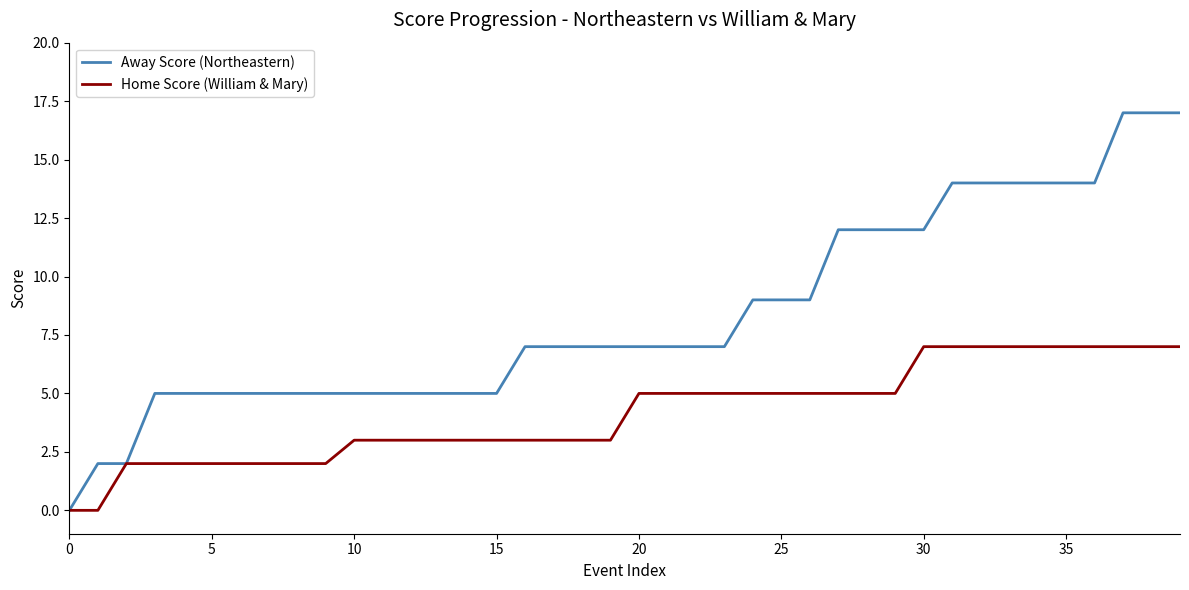

Rank the series by their average value, from lowest to highest.

Home Score (William & Mary), Away Score (Northeastern)